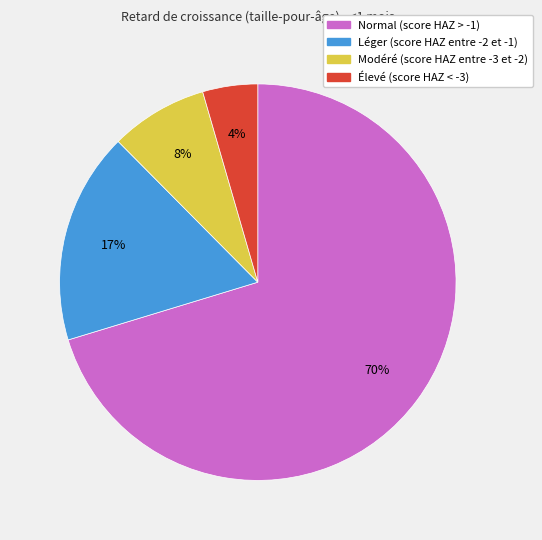

Which category has the biggest portion of the pie?

Normal (score HAZ > -1)